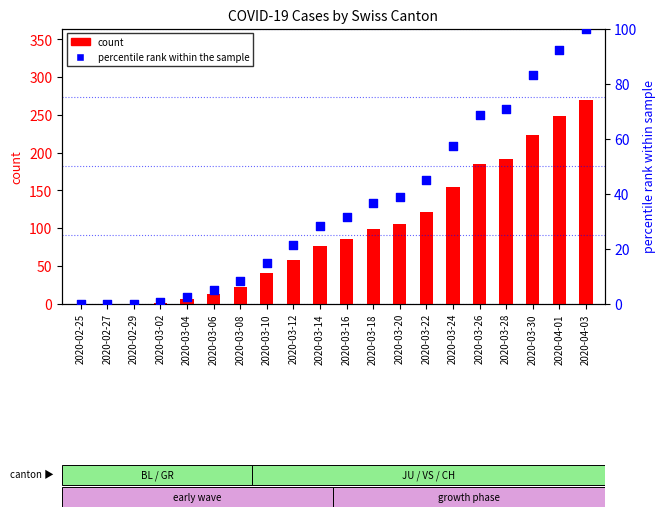

Which series contains the lowest Y value?

count